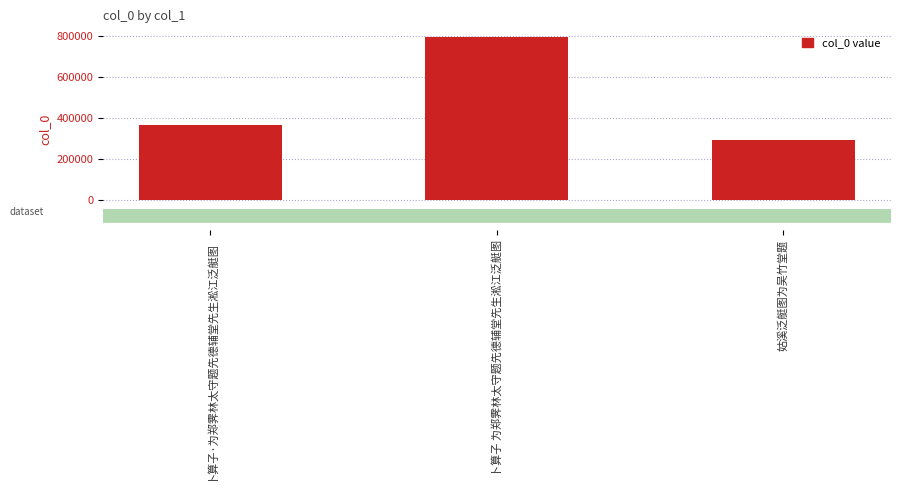

What is the label of the 1st bar from the right?

姑溪泛艇图为吴竹堂题